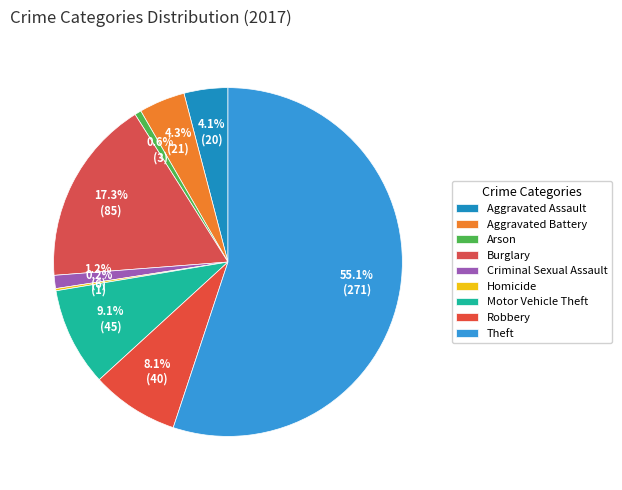

How much of the chart is everything except Theft?

44.9%